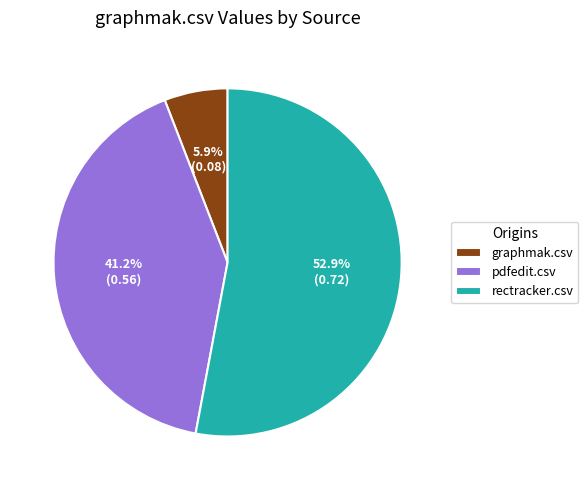

To the nearest percent, what is the difference between the rectracker.csv and pdfedit.csv slice percentages?

12%